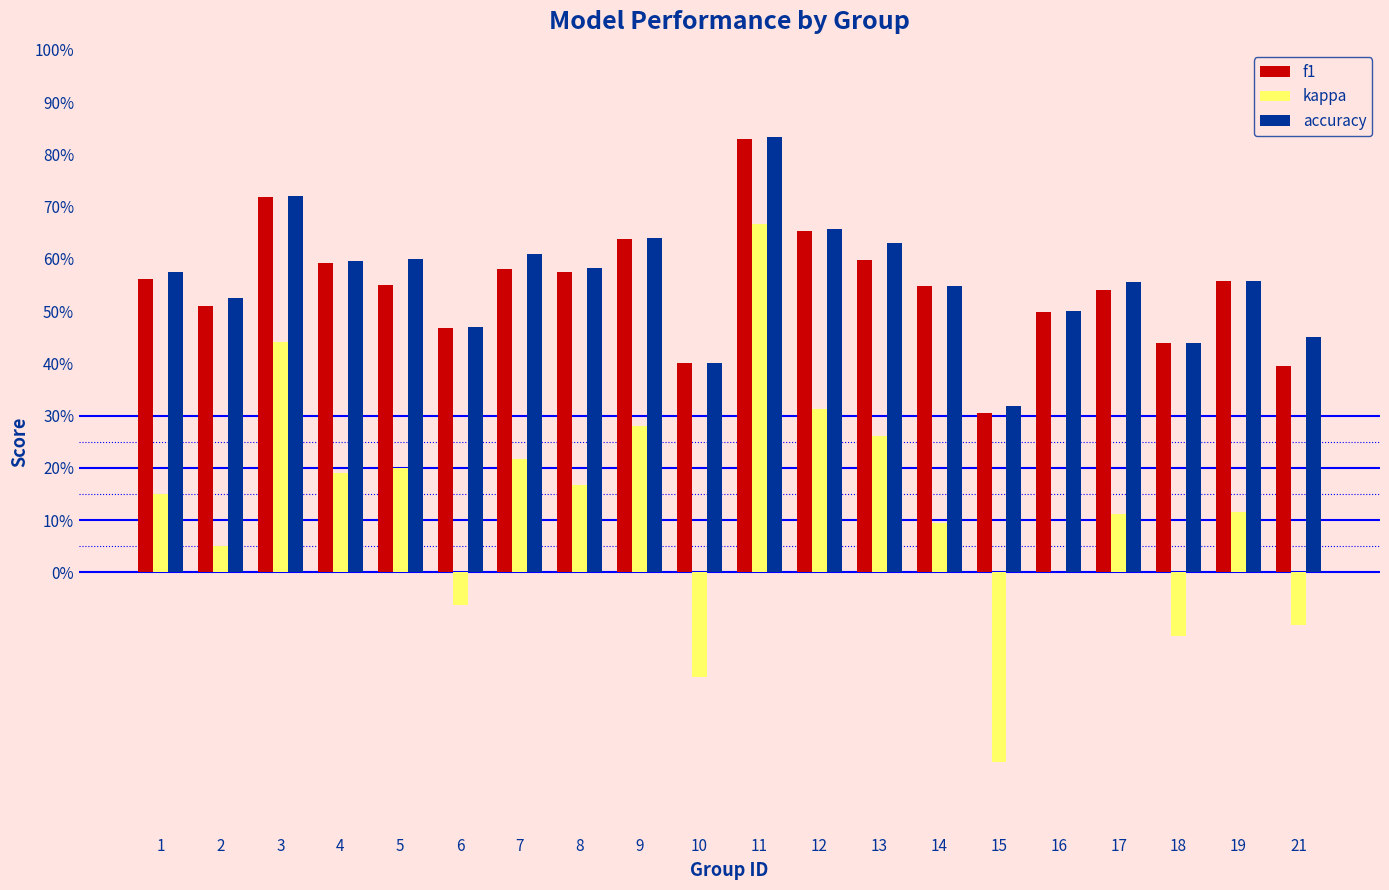

What is the value of the accuracy bar at the 6th from the left?

0.5